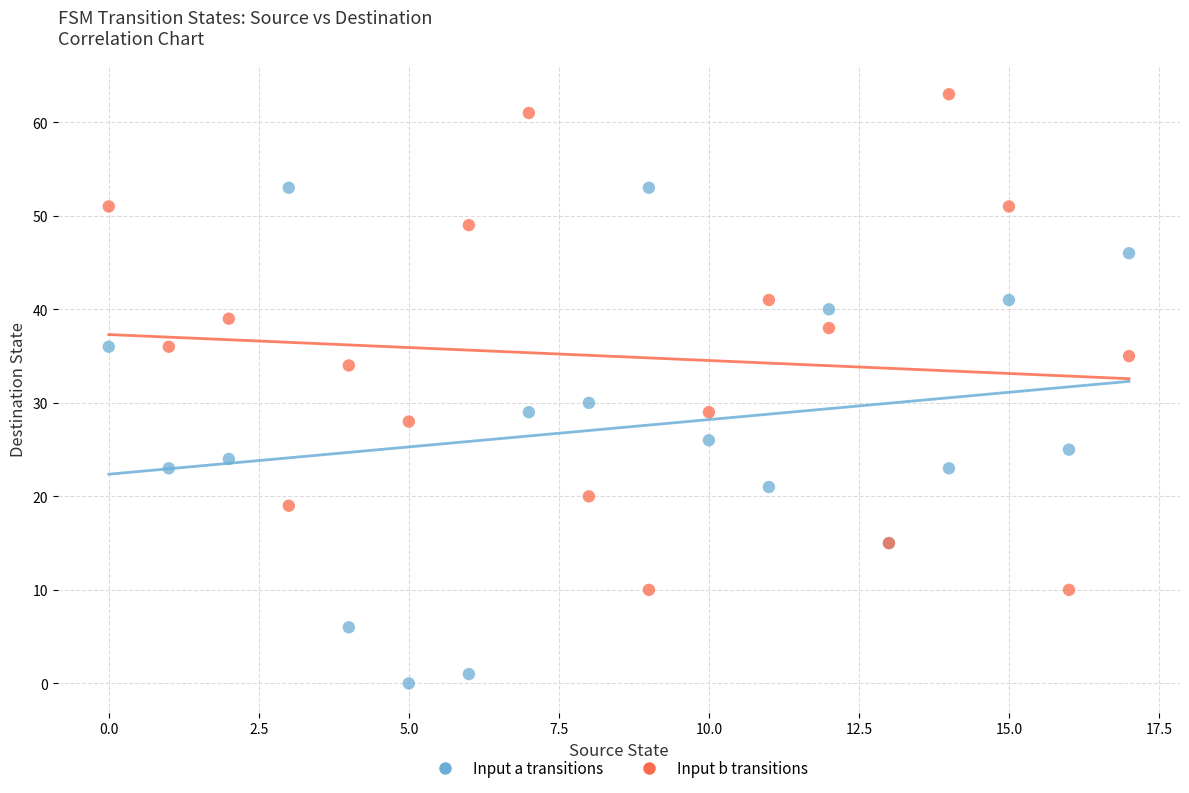

Which series contains the highest Y value?

Input b transitions